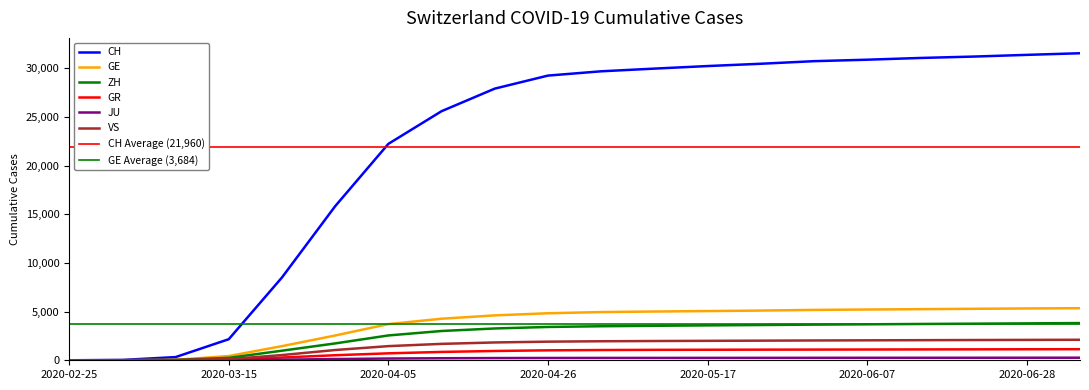

Is it true that ZH equals 2970 at 2020-03-29?

False